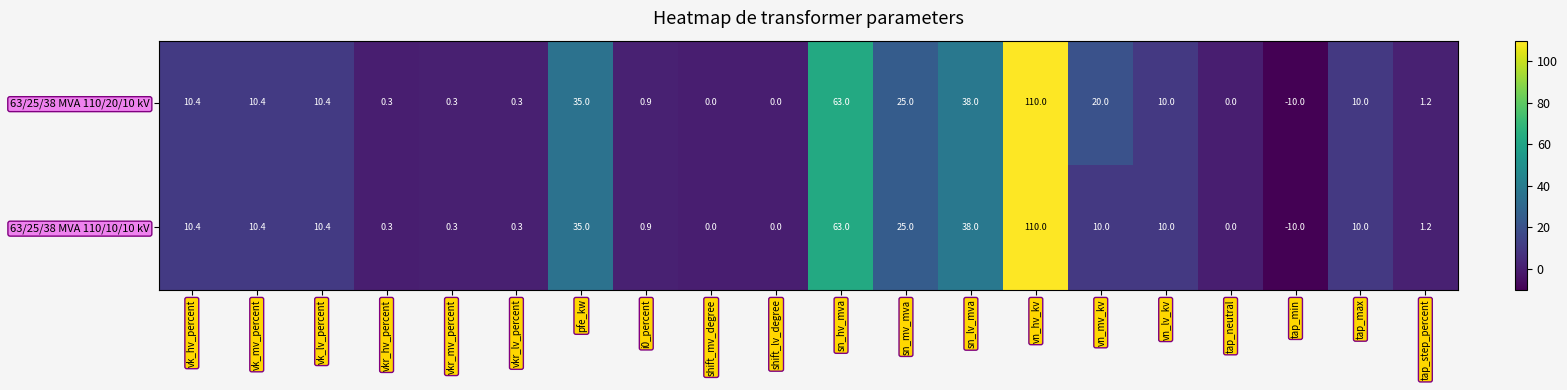

List the series in order of their overall mean, lowest first.

63/25/38 MVA 110/10/10 kV, 63/25/38 MVA 110/20/10 kV